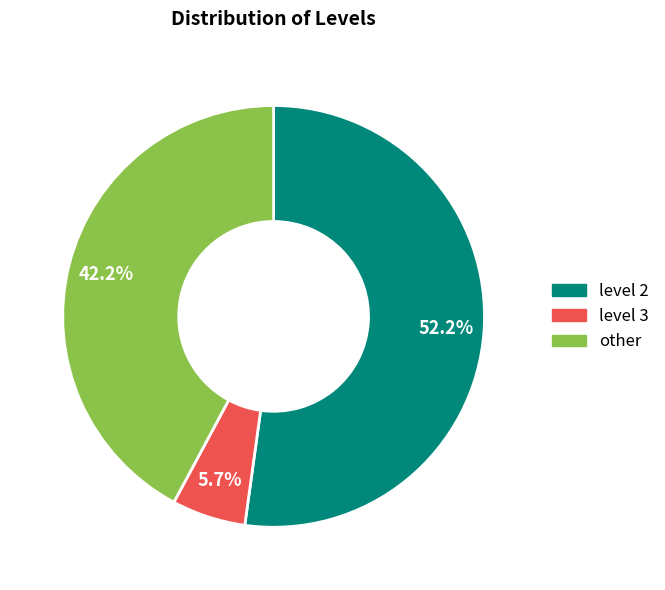

Which category has the biggest portion of the pie?

level 2